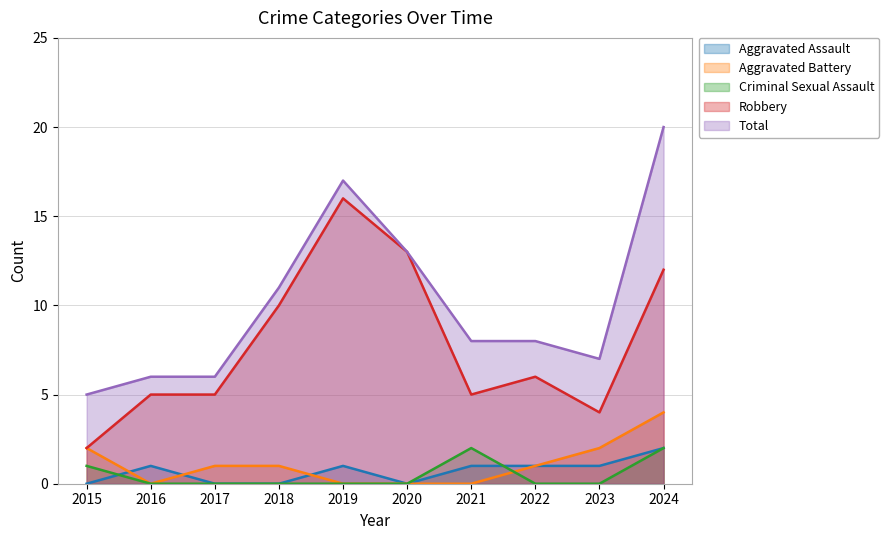

Rank the series by their maximum value, from lowest to highest.

Aggravated Assault, Criminal Sexual Assault, Aggravated Battery, Robbery, Total